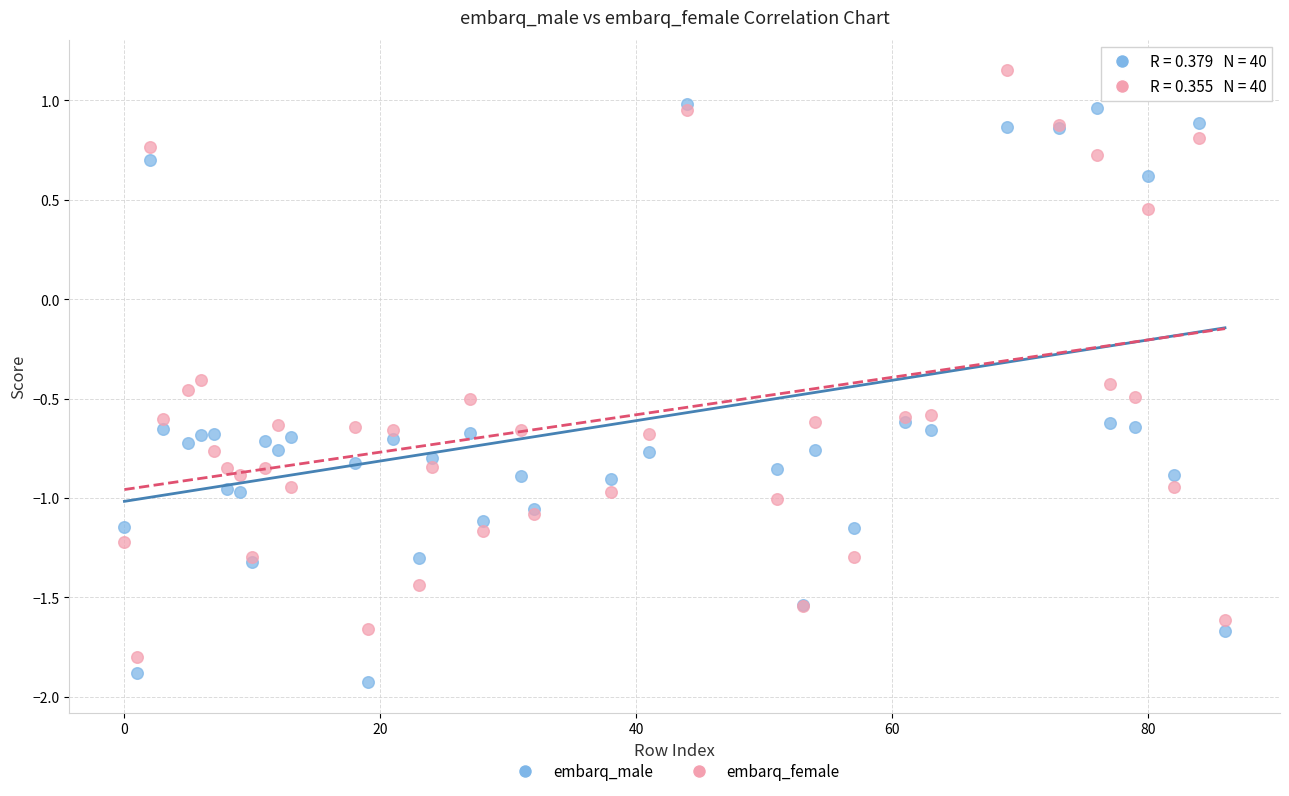

Which series contains the highest Y value?

embarq_female